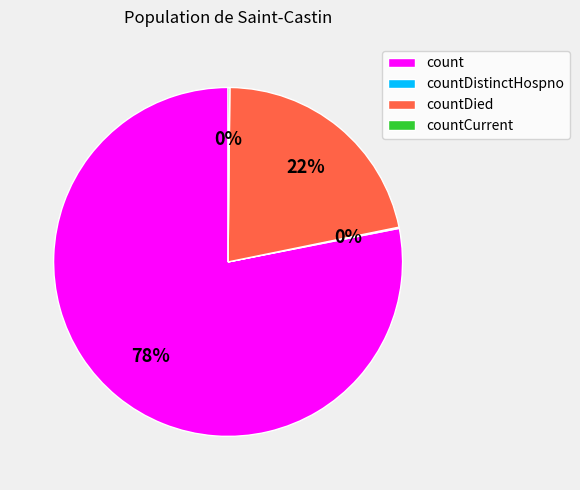

Which category has the biggest portion of the pie?

count